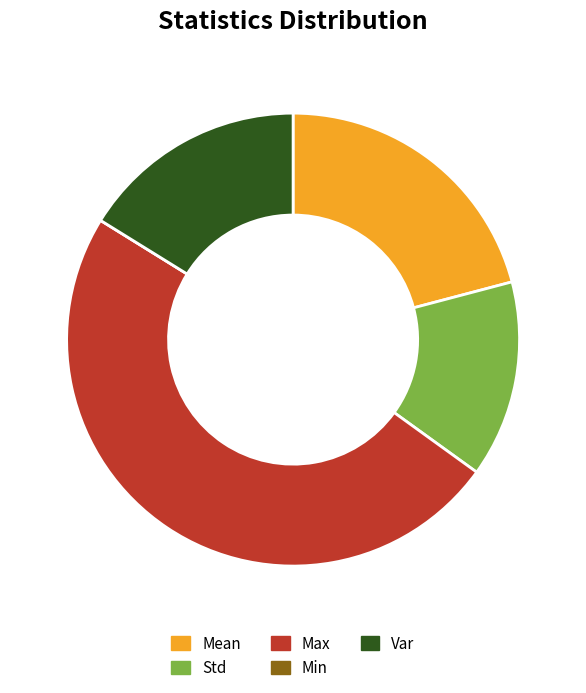

Does Std account for over 50% of the chart?

No